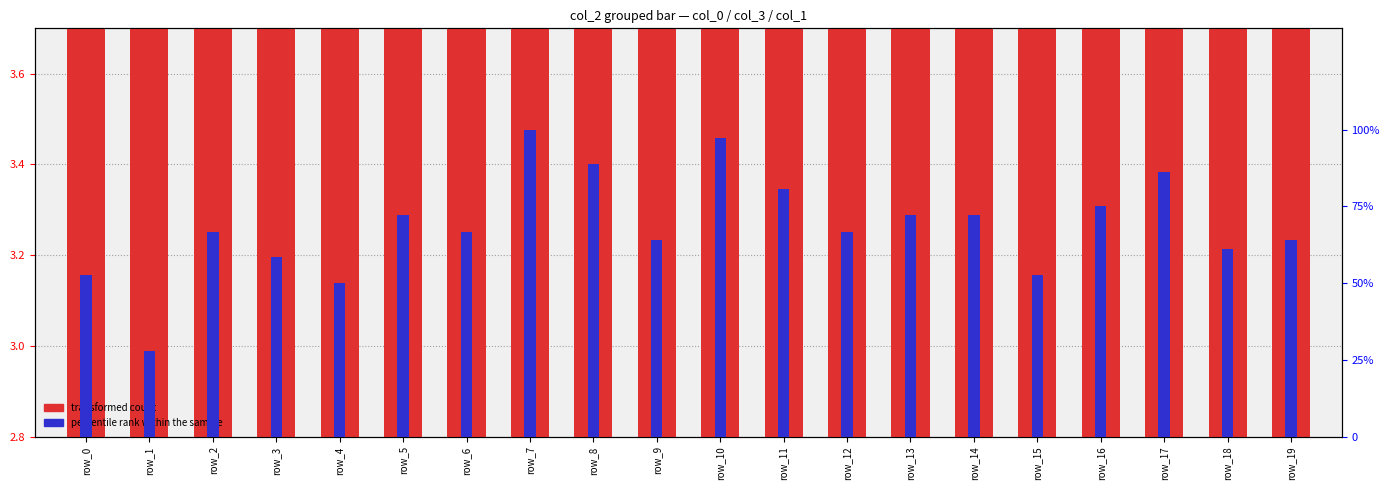

How many categories are shown in the chart?

20